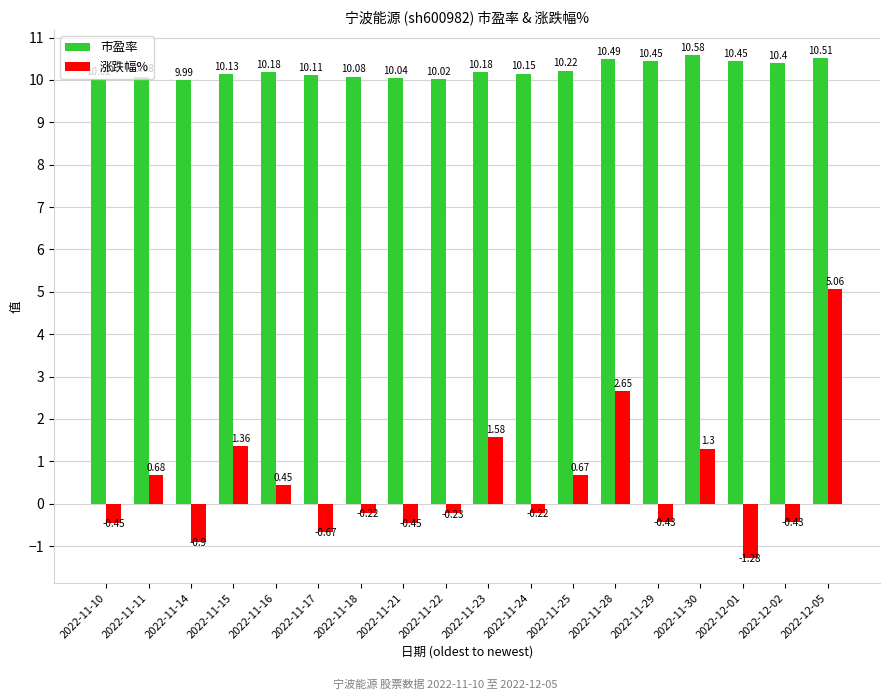

Count the number of data series in this chart.

2